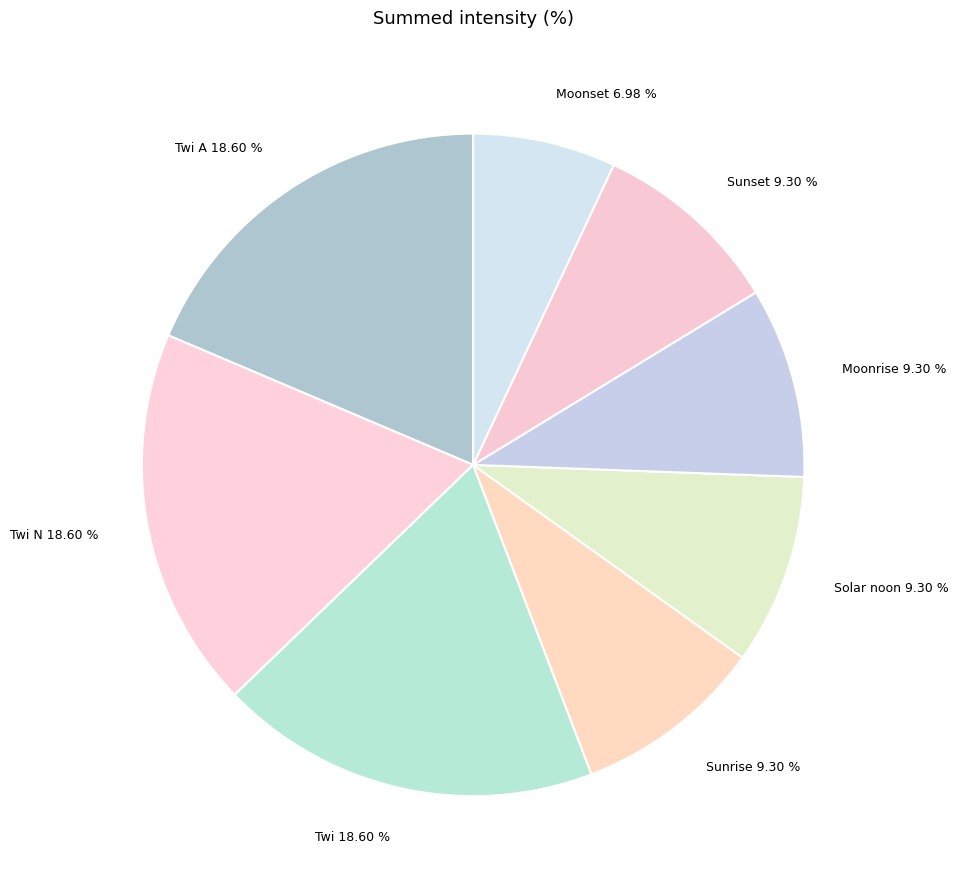

What portion of the pie excludes Solar noon?

90.7%